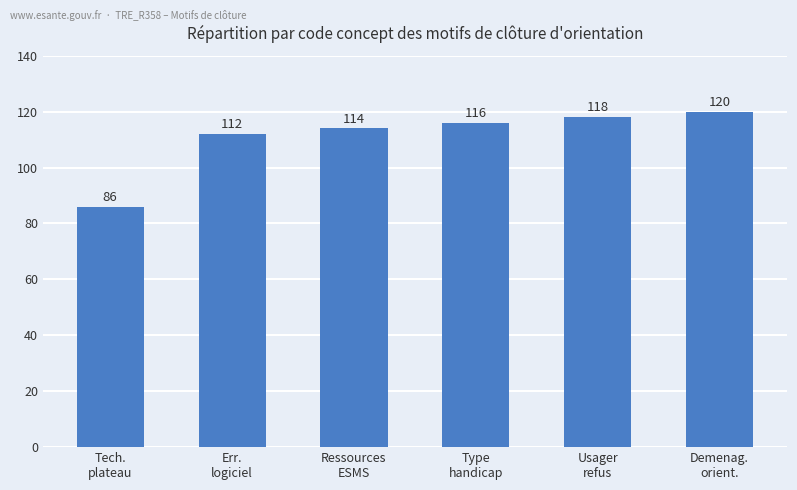

True or false: the data shows 120 at Demenag.
orient..

True